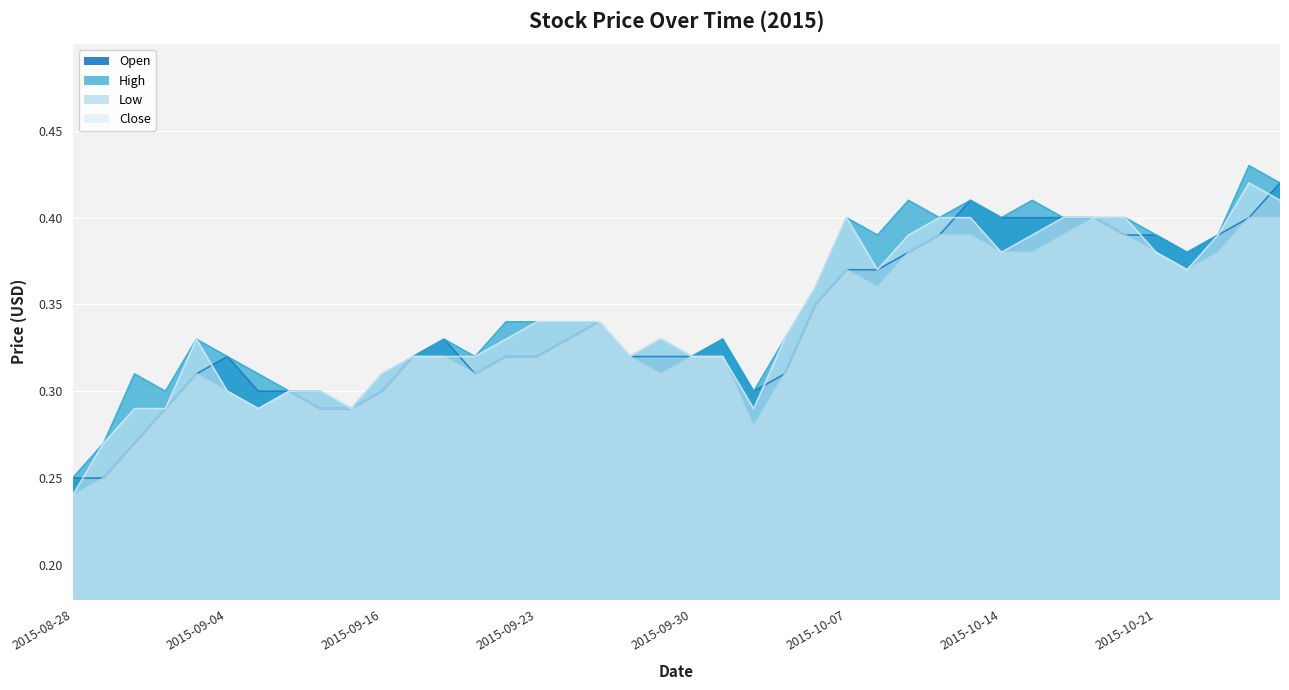

At which label is Close closest to 0?

2015-08-28